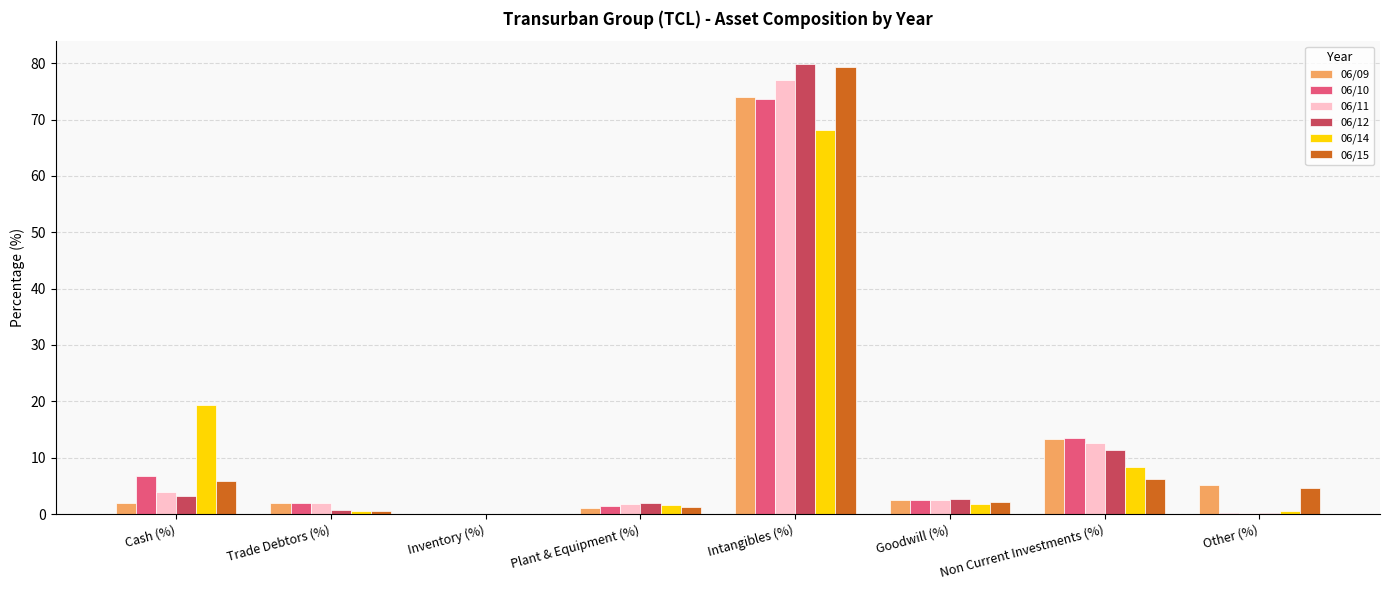

Which series changed the most between Cash (%) and Inventory (%)?

06/14